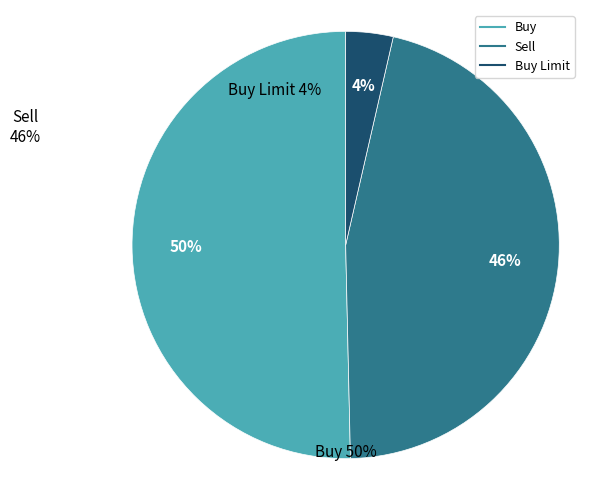

What percentage is the Sell slice, to the nearest percent?

46%